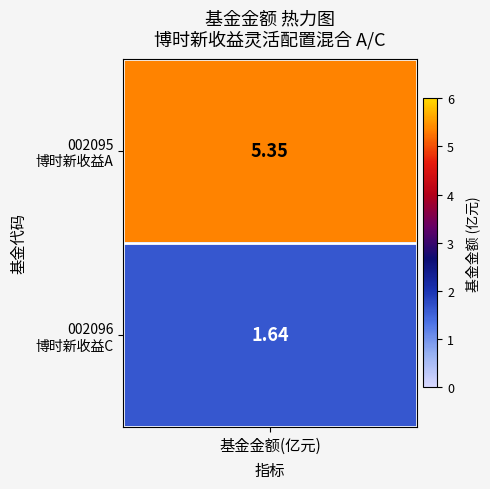

What is the average value?

3.5